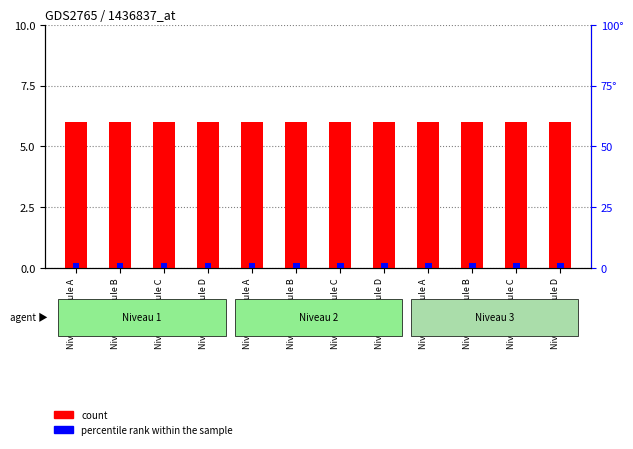

What is the label of the 10th bar from the right?

Niveau 1 Poule C